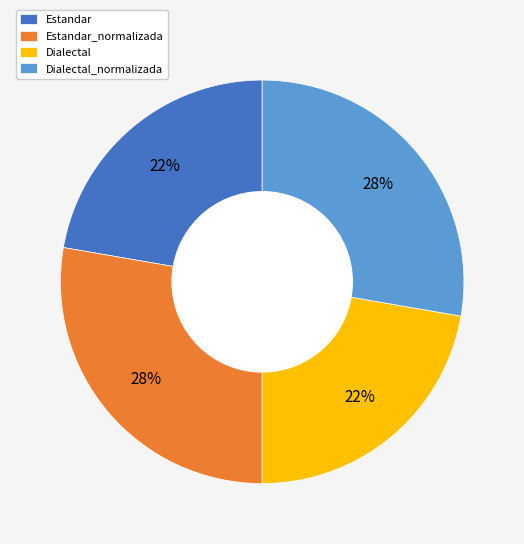

Combined, do Estandar and Dialectal account for over 50%?

No